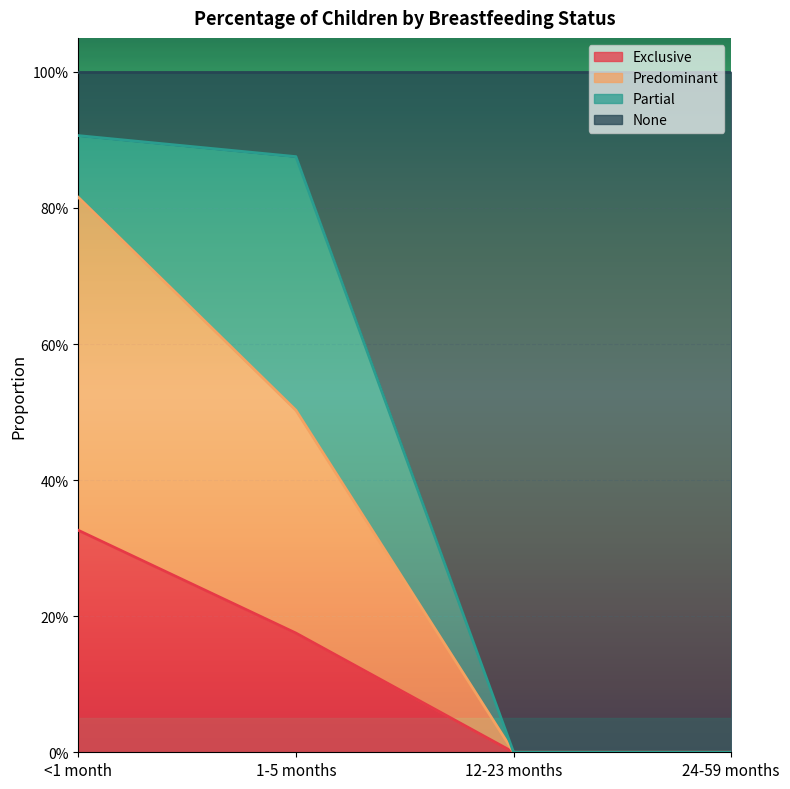

What position from the left is 24-59 months?

4